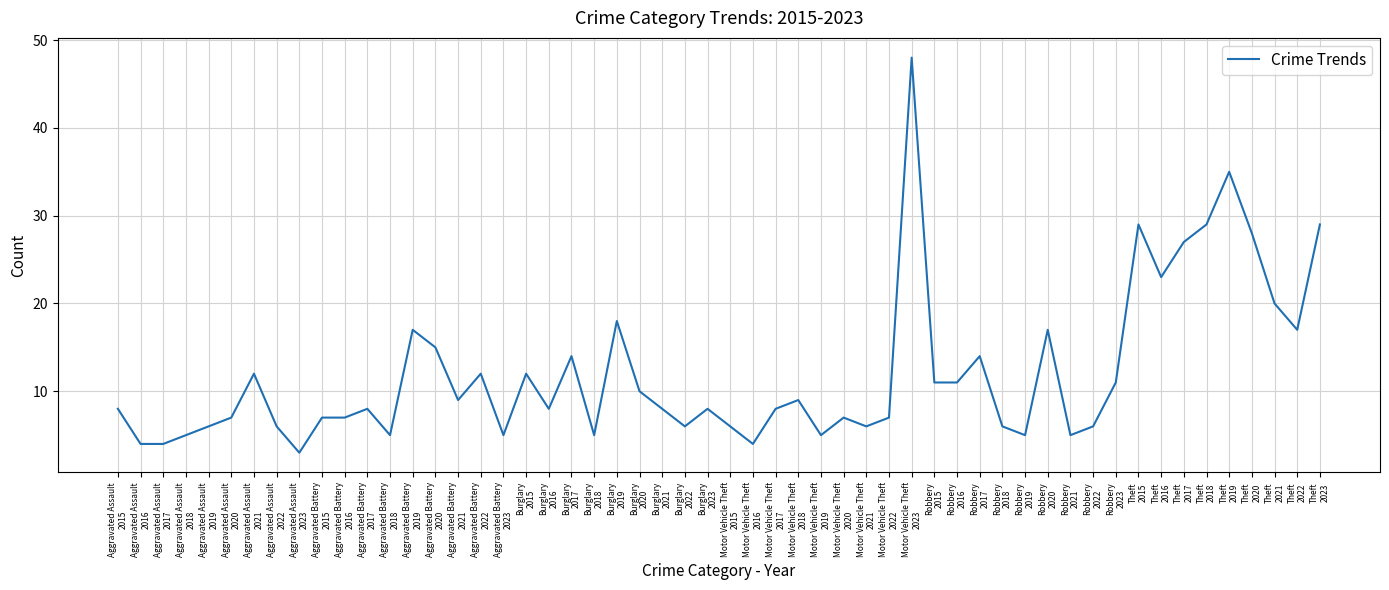

What is the greatest value displayed?

48